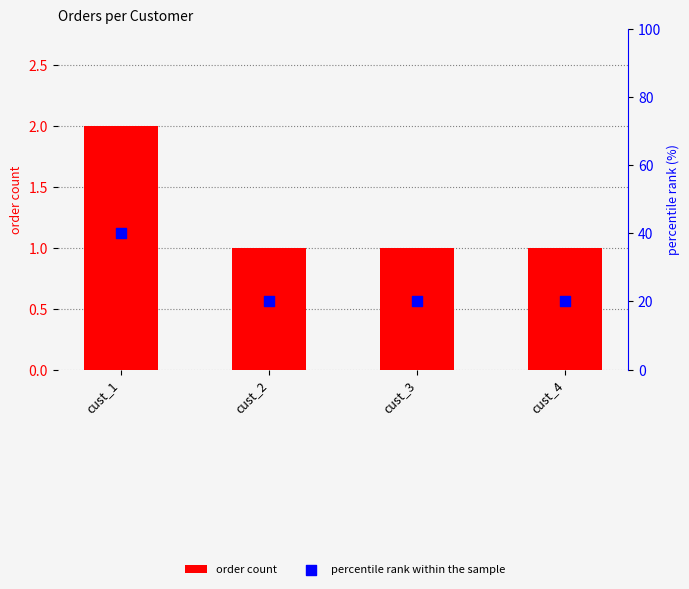

Which series reaches the minimum Y coordinate?

order count